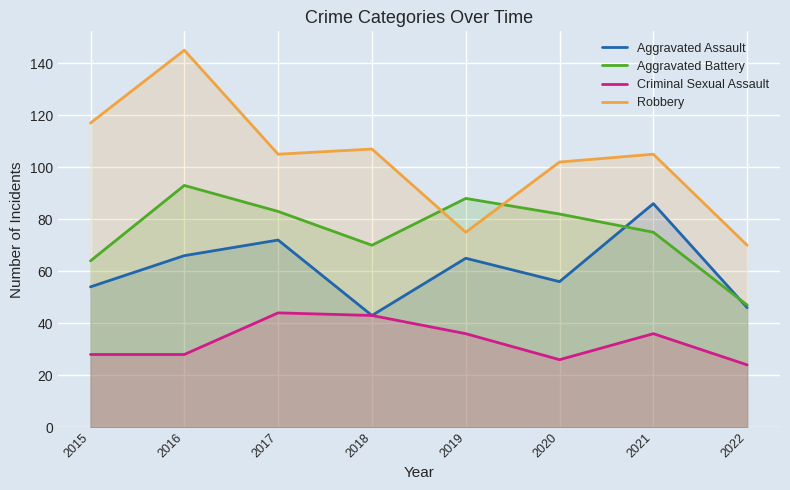

Count the Aggravated Battery values in the range 70 to 88.

5